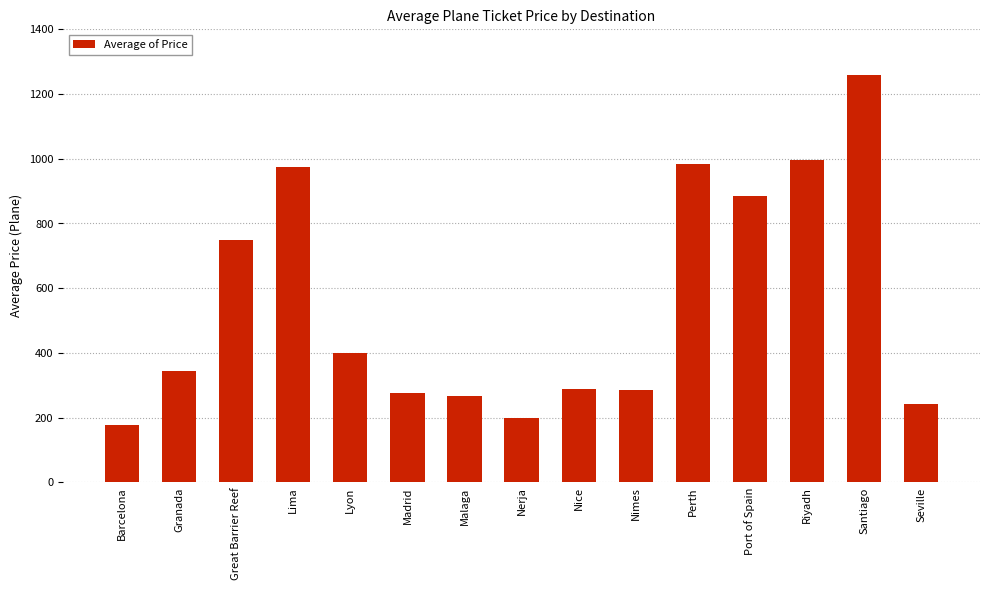

At which label is the value closest to 718?

Great Barrier Reef